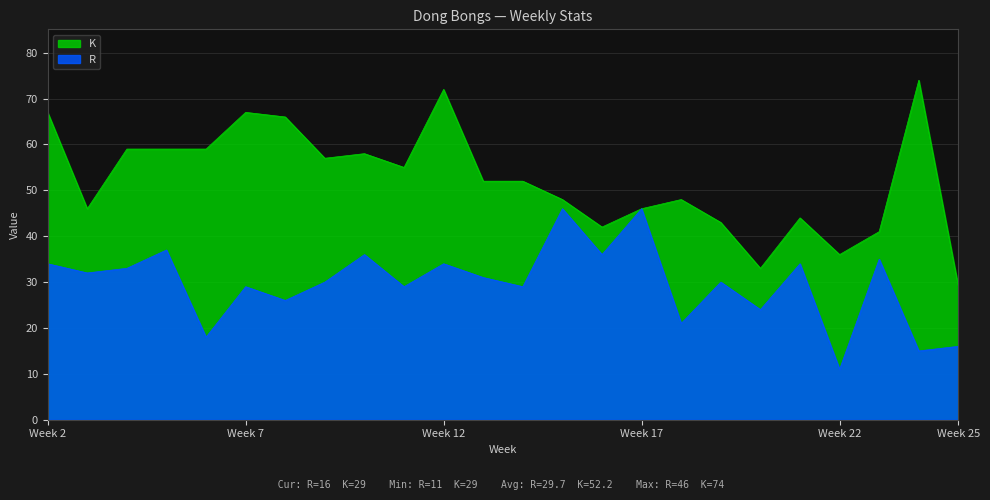

Which label corresponds to the smallest value in the chart?

Week 22